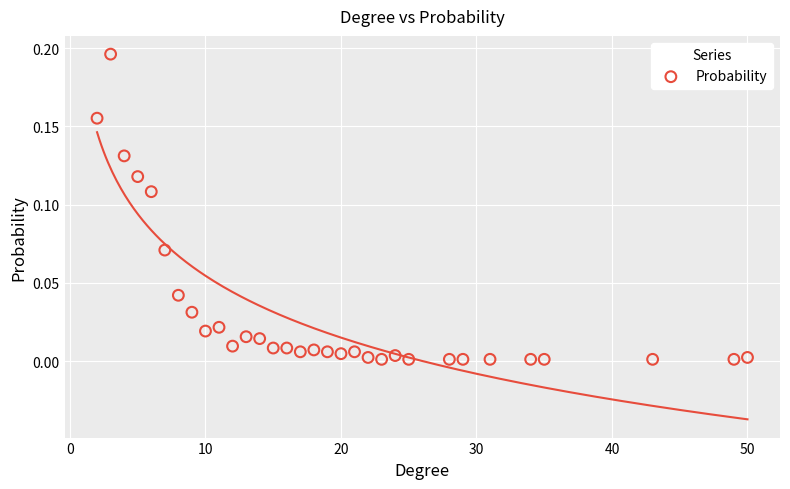

What is the range of X values (max minus min)?

48.0